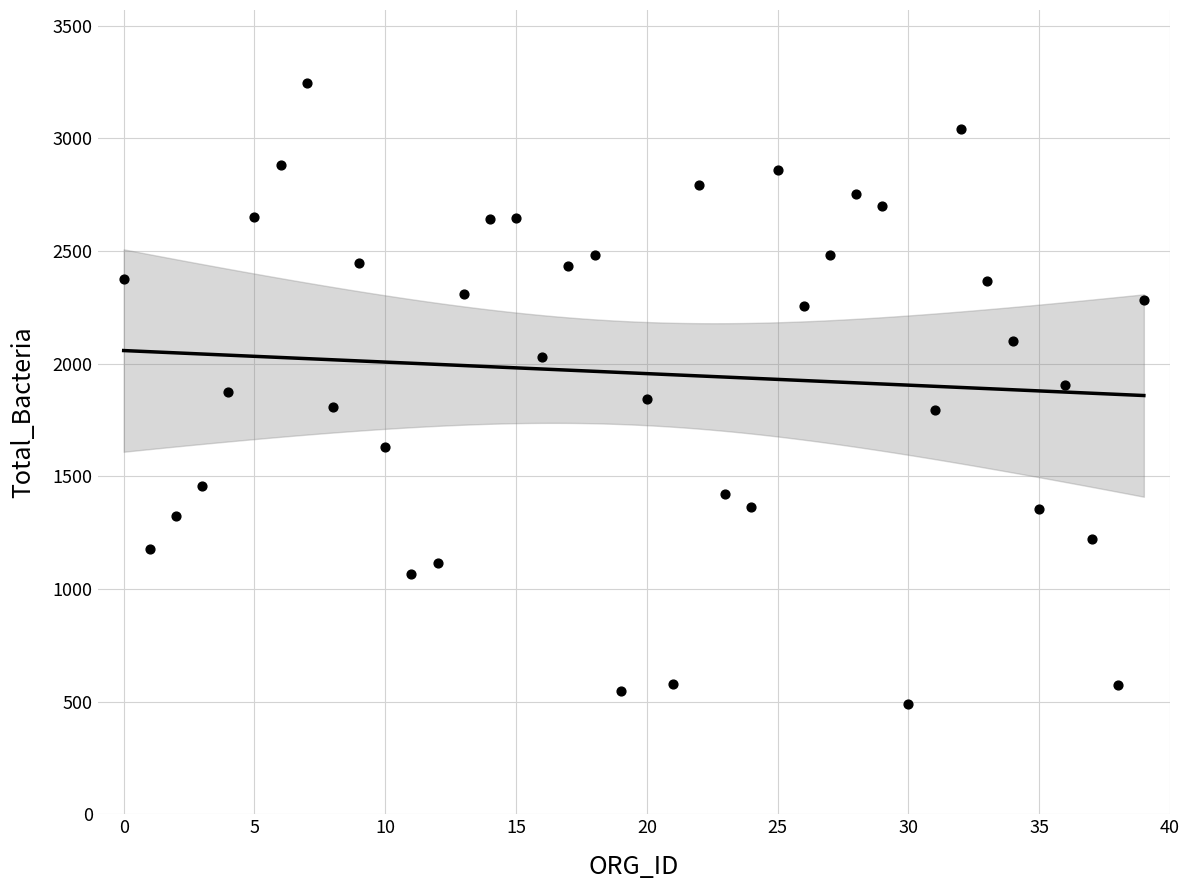

What is the range of Y values (max minus min)?

2756